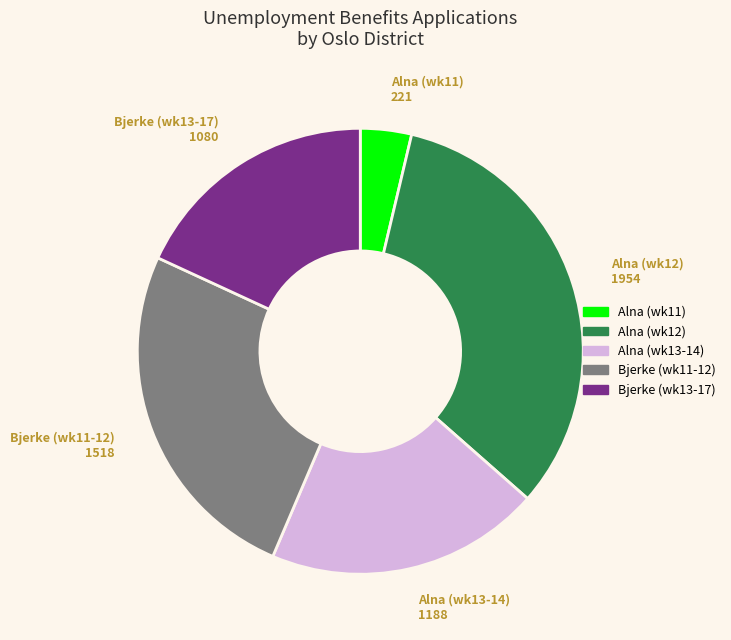

Do Bjerke (wk13-17) and Alna (wk12) together represent more than half of the pie?

Yes